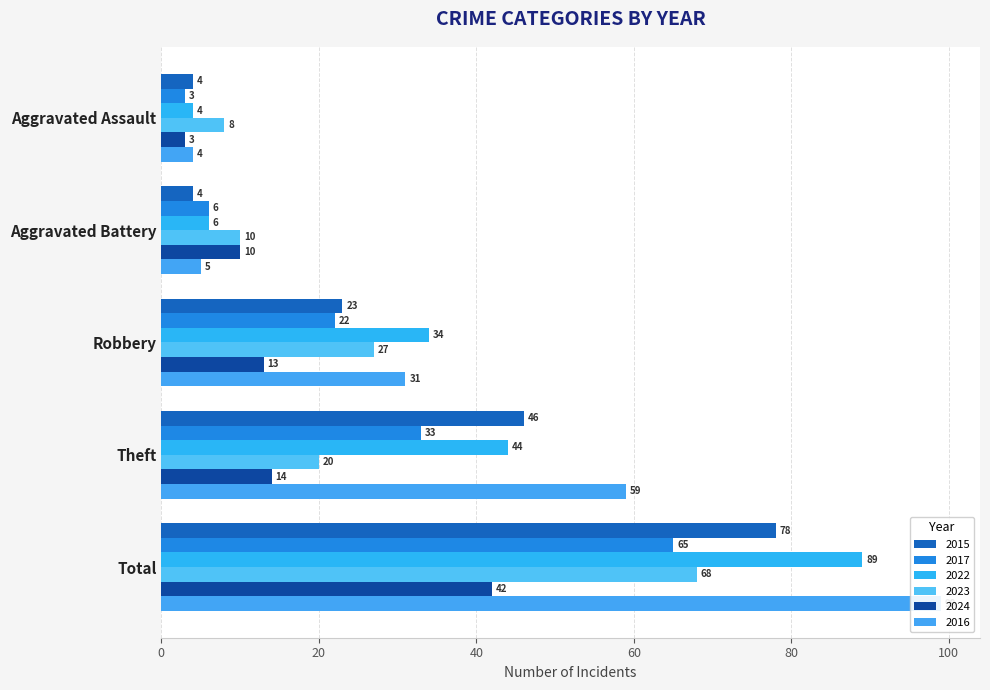

Which has a higher value, Theft or Aggravated Assault?

Theft